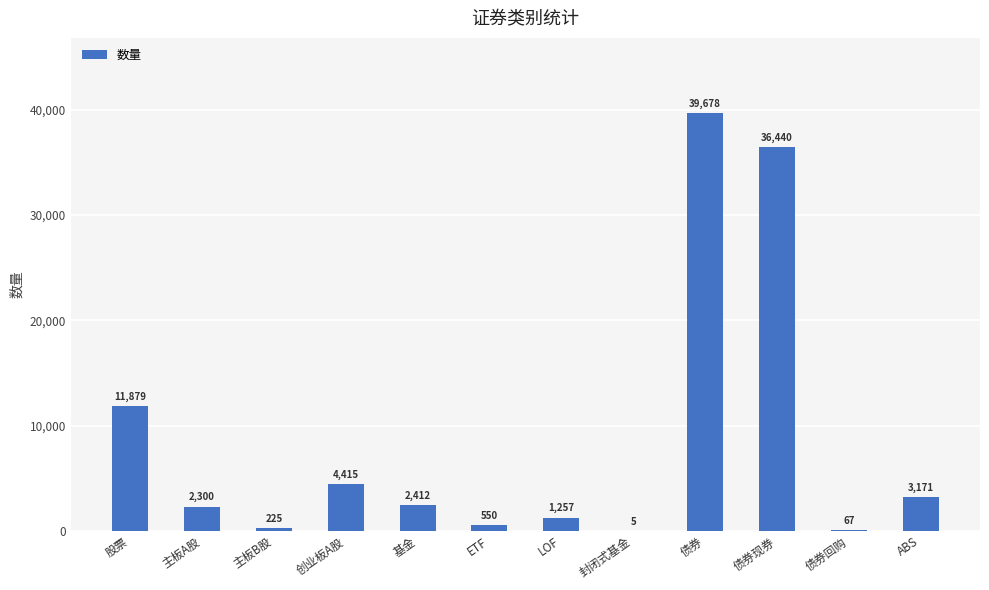

What is the maximum value shown in the chart?

39678